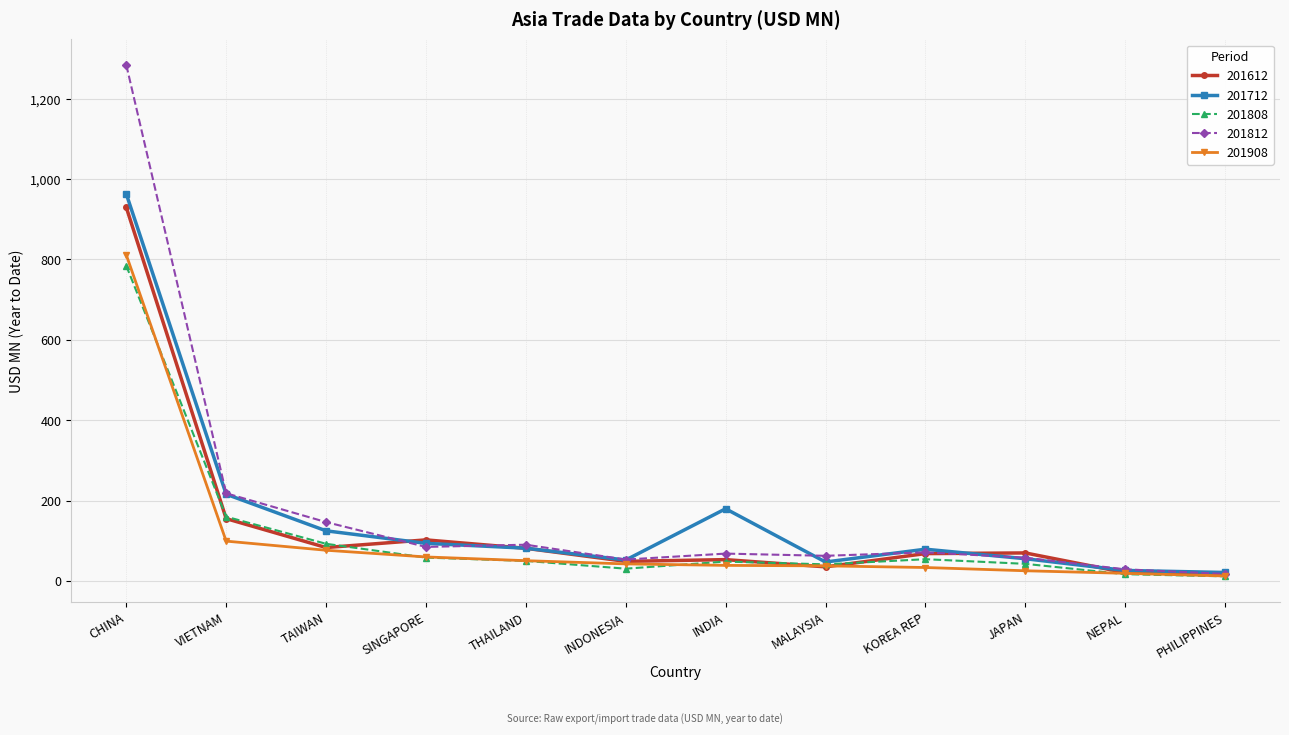

What is the difference between the highest and lowest values at INDONESIA?

22.7